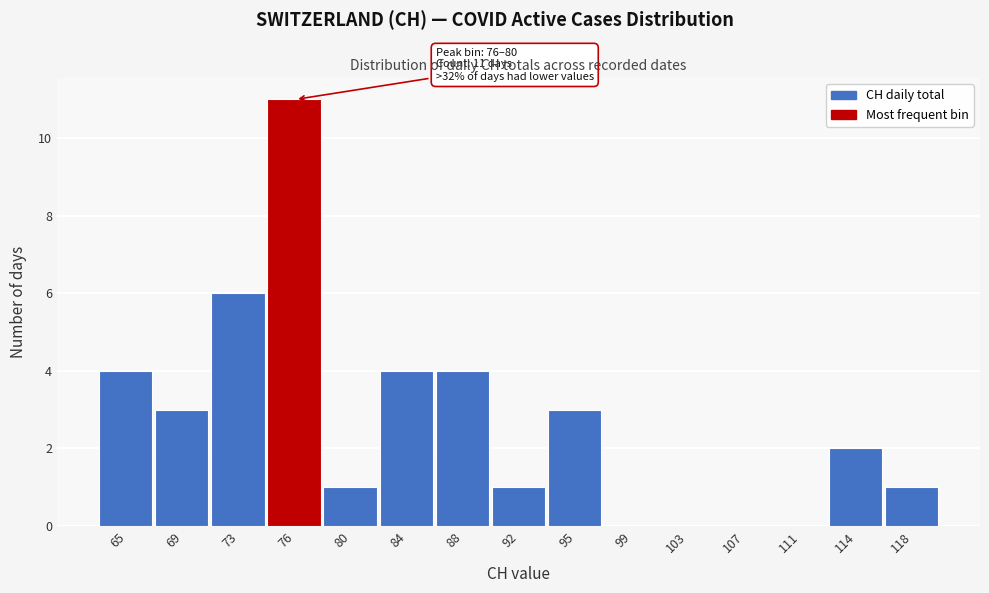

Reading left to right, what are all the values shown in this chart?

65=4	69=3	73=6	76=11	80=1	84=4	88=4	92=1	95=3	99=0	103=0	107=0	111=0	114=2	118=1